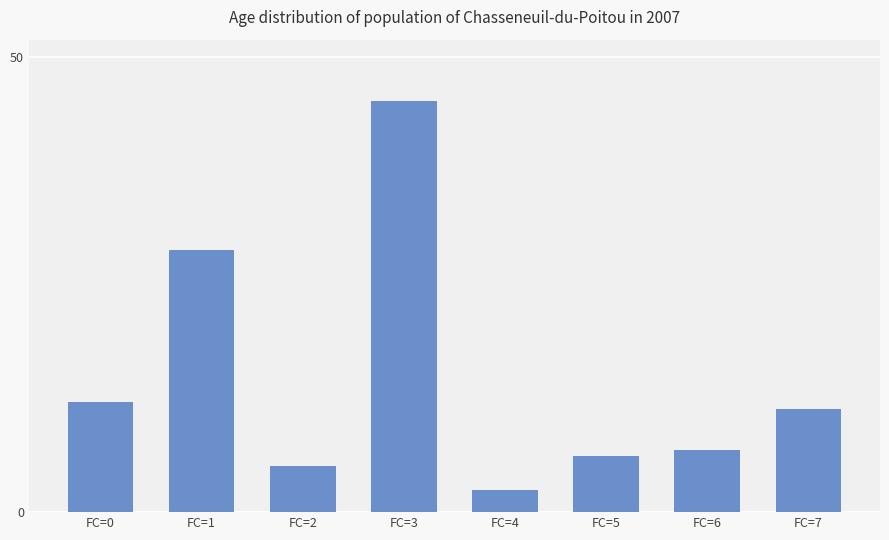

What is the greatest value displayed?

45.1